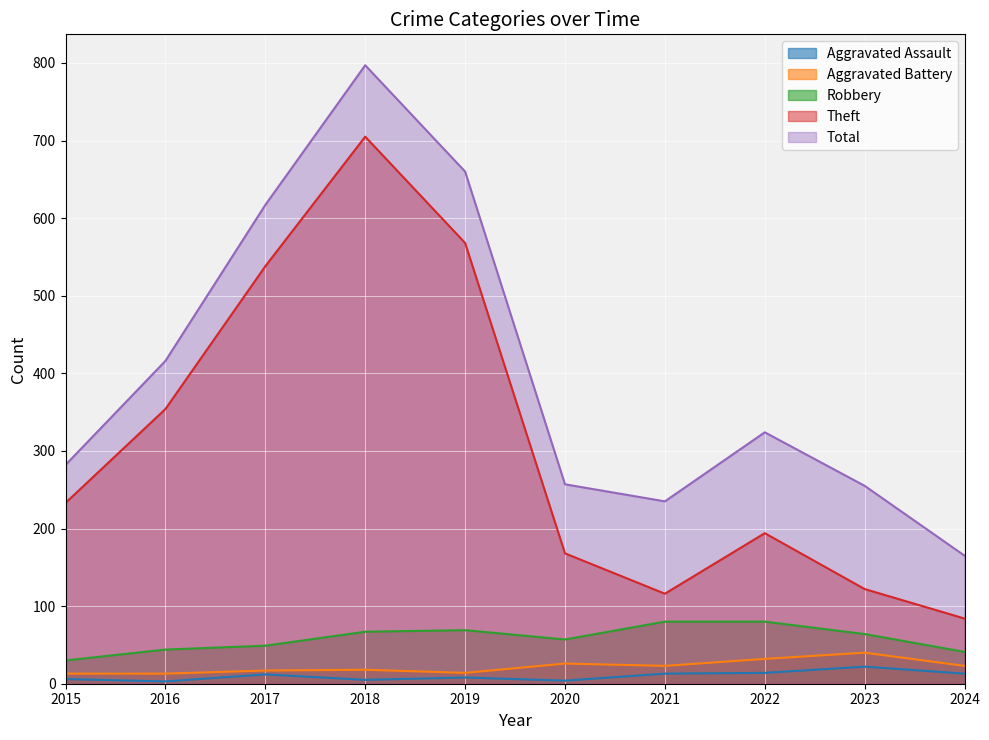

What is the value of the Theft point at the 1st from the left?

233